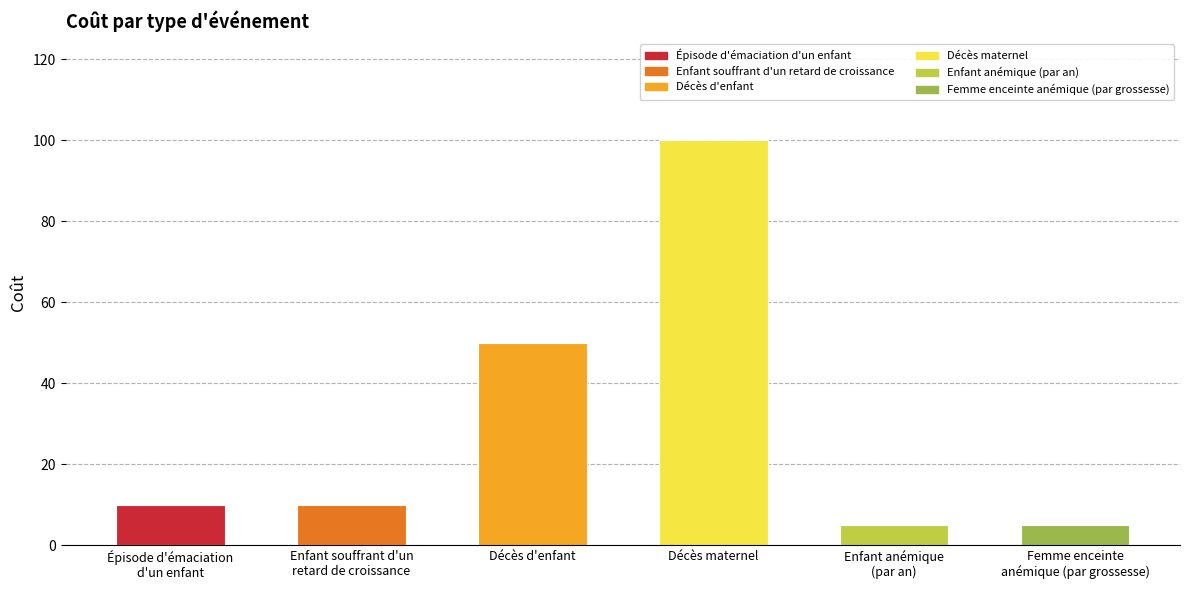

What is the label of the 2nd bar from the left?

Enfant souffrant d'un
retard de croissance